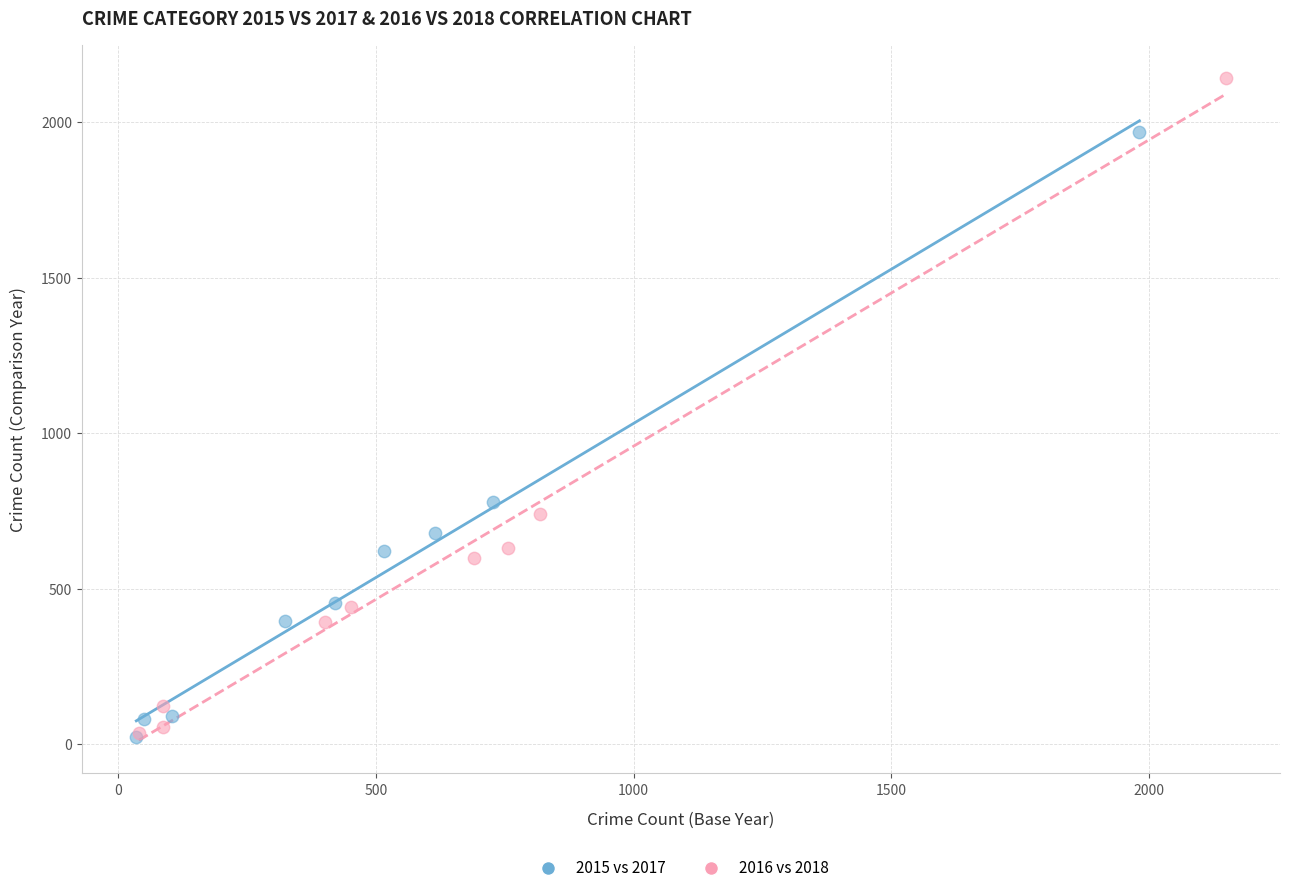

Which series has the largest Y range (max minus min)?

2016 vs 2018